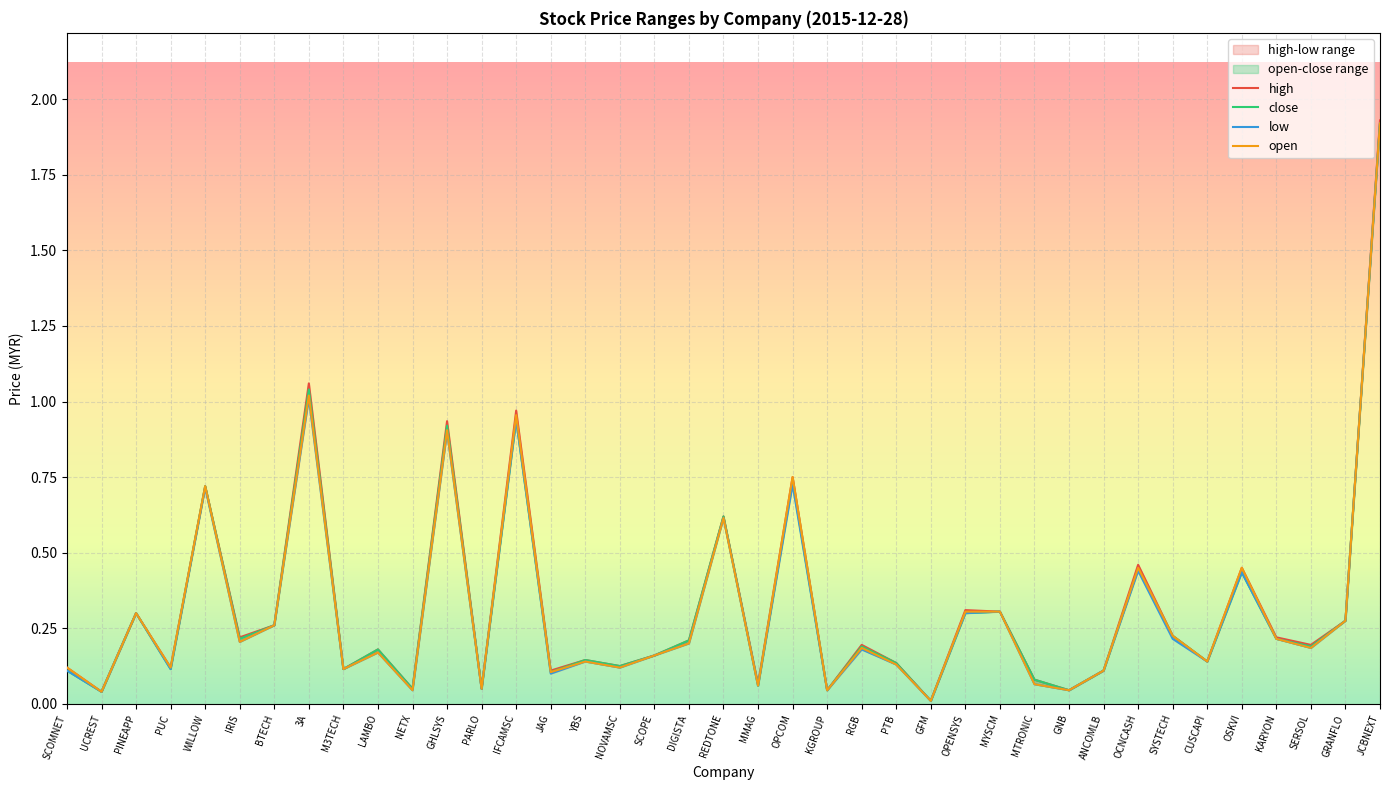

Which series has the widest spread of values?

high